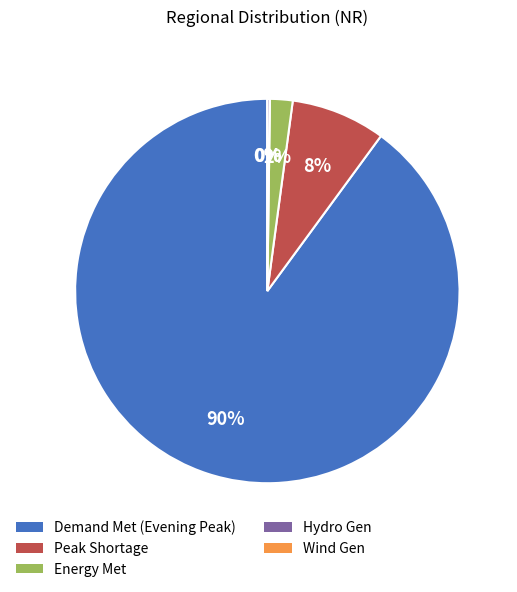

To the nearest percent, what is the difference between the Energy Met and Peak Shortage slice percentages?

6%